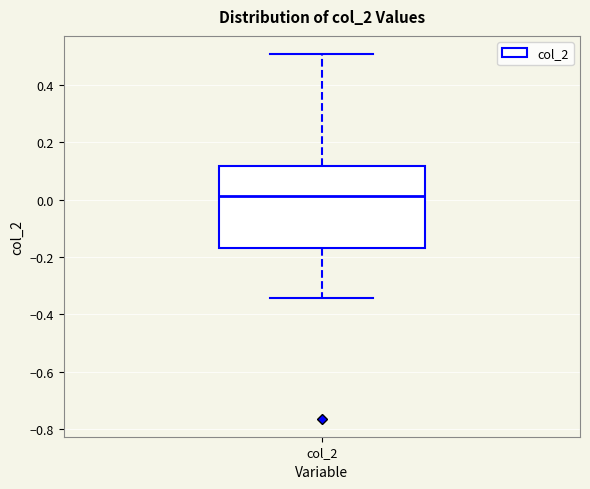

Where is the lower edge of the box for col_2 on the y-axis? The values are not printed on the chart, so give them approximately, as read against the axis.

-0.16